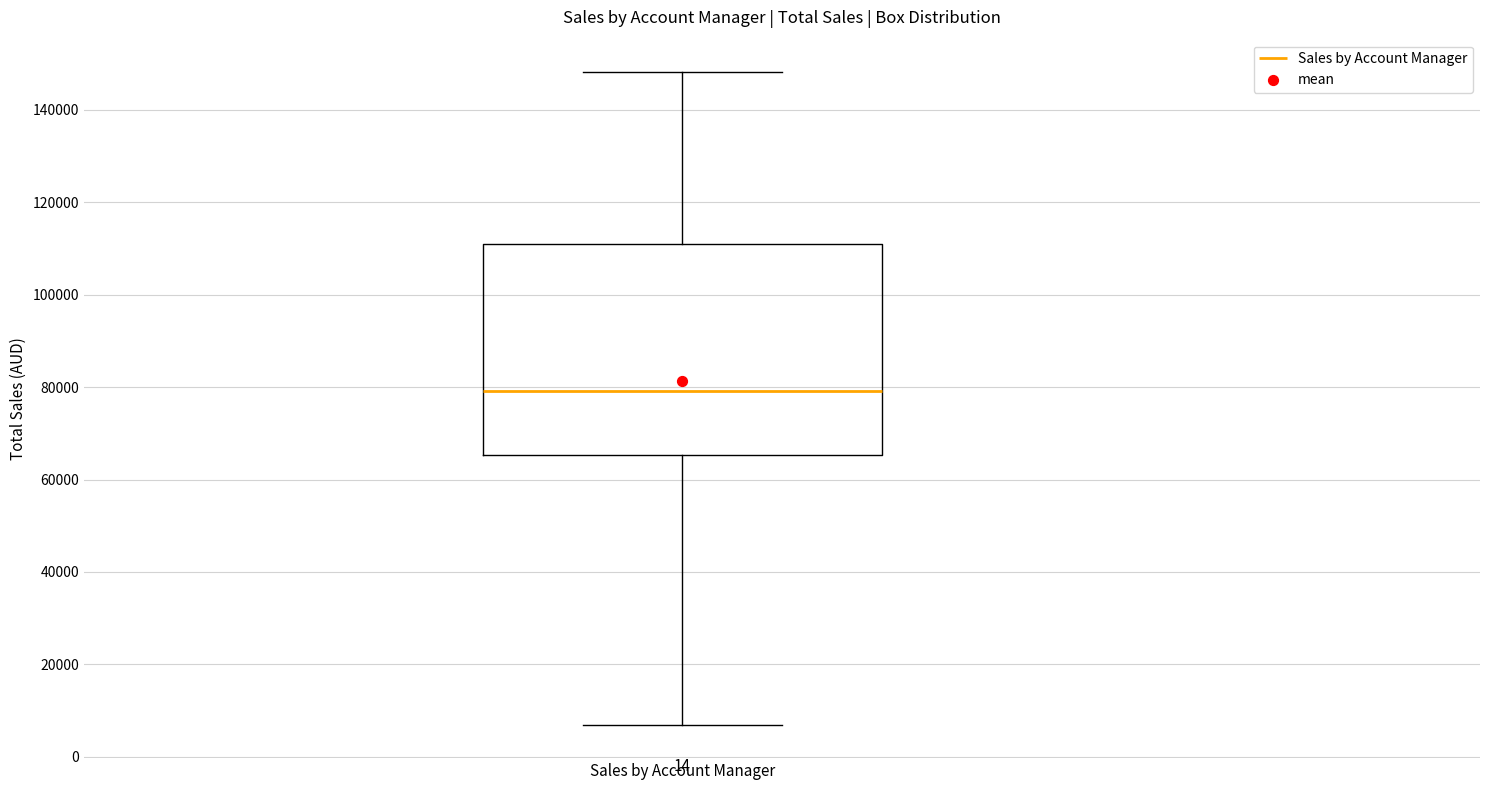

Transcribe this box plot: give where the median line is, the range the box spans, and where the two whiskers end, as read against the y-axis. The values are not printed on the chart, so give them approximately, as read against the axis.

median 80000, box 66000 to 110000, whiskers 6000 to 148000